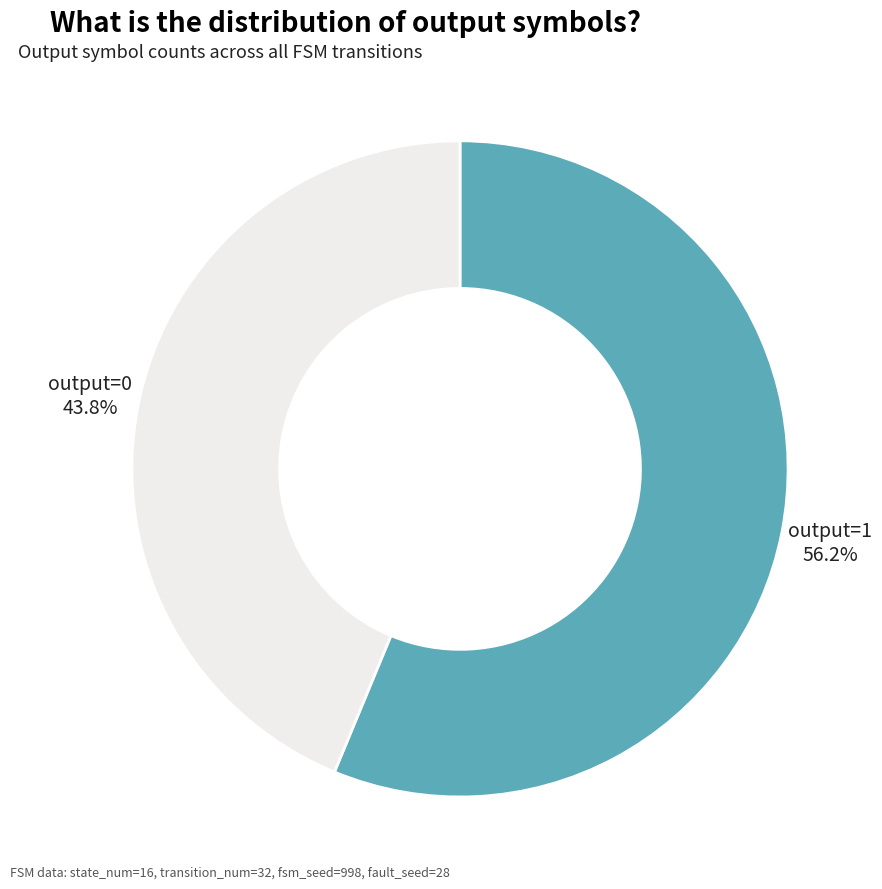

Which slice is the smallest?

output=0